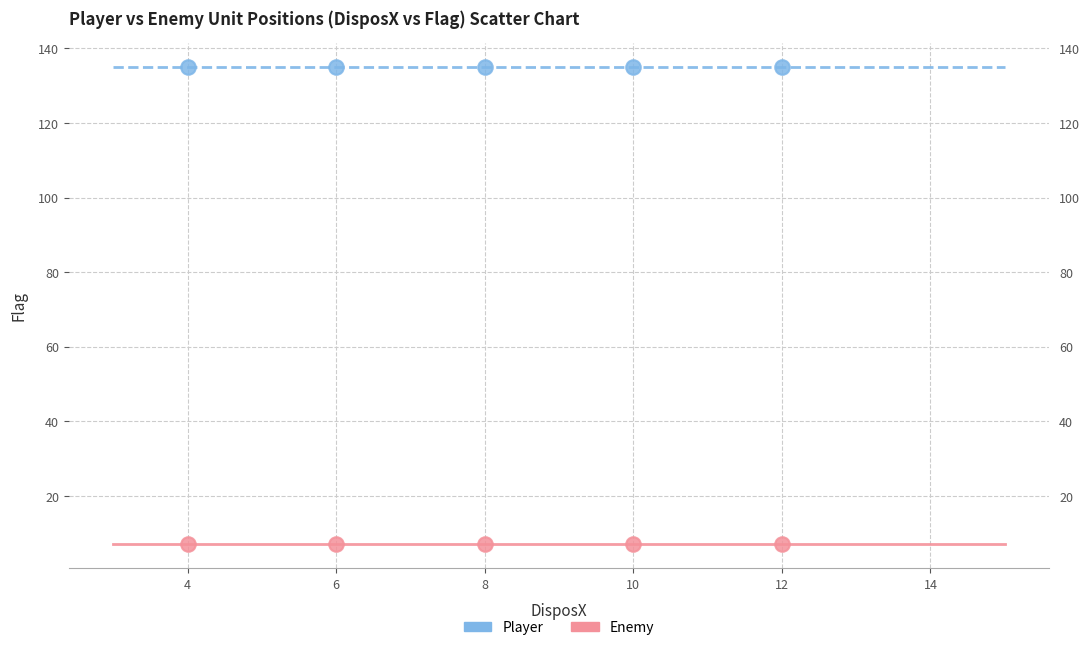

Which series contains the lowest Y value?

Enemy